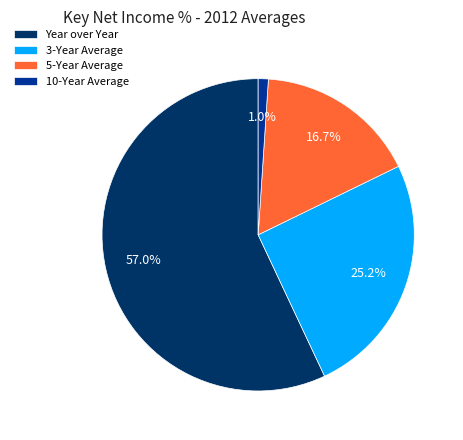

Which category has the smallest portion of the pie?

10-Year Average